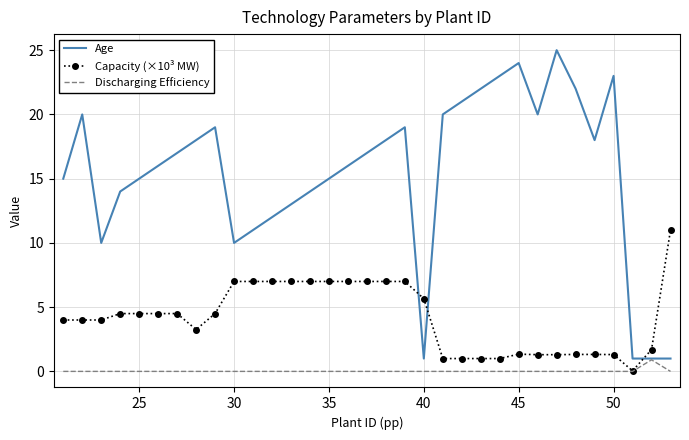

Which series has the widest spread of values?

Age